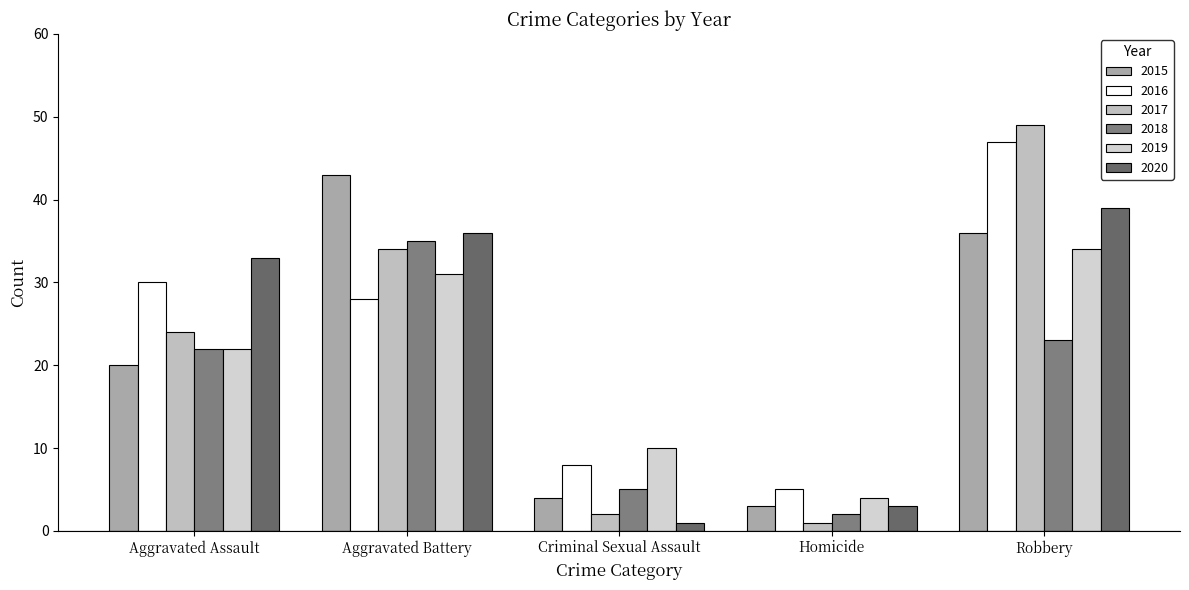

What is the smallest value displayed?

1